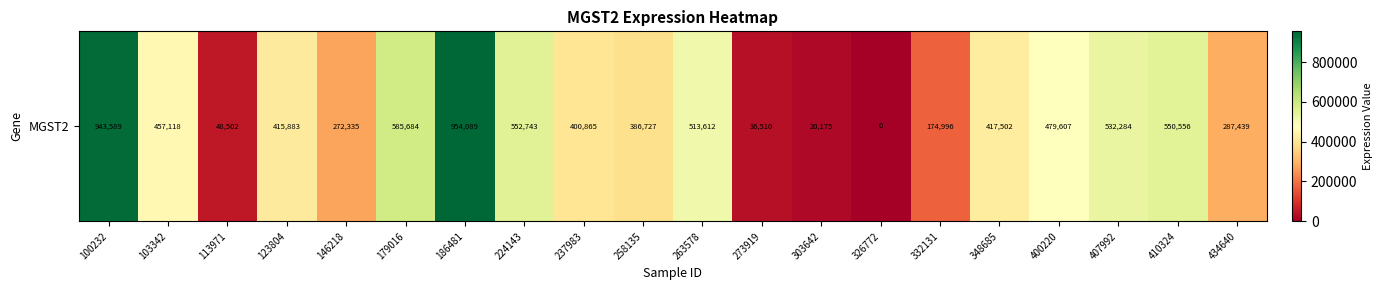

List the labels in order of value, largest first.

186481, 100232, 179016, 224143, 410324, 407992, 263578, 400220, 103342, 348685, 123804, 237983, 258135, 434640, 146218, 332131, 113971, 273919, 303642, 326772